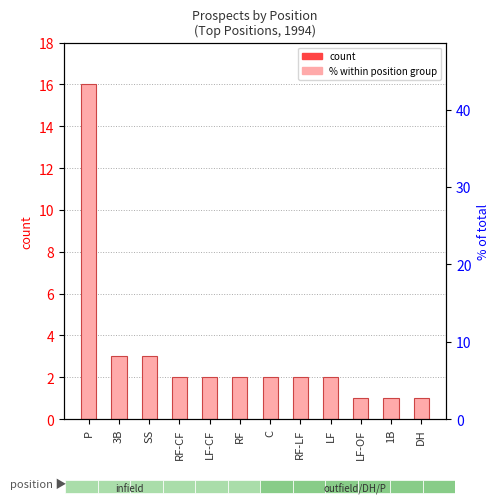

What is the change in value from RF to LF-OF?

-1